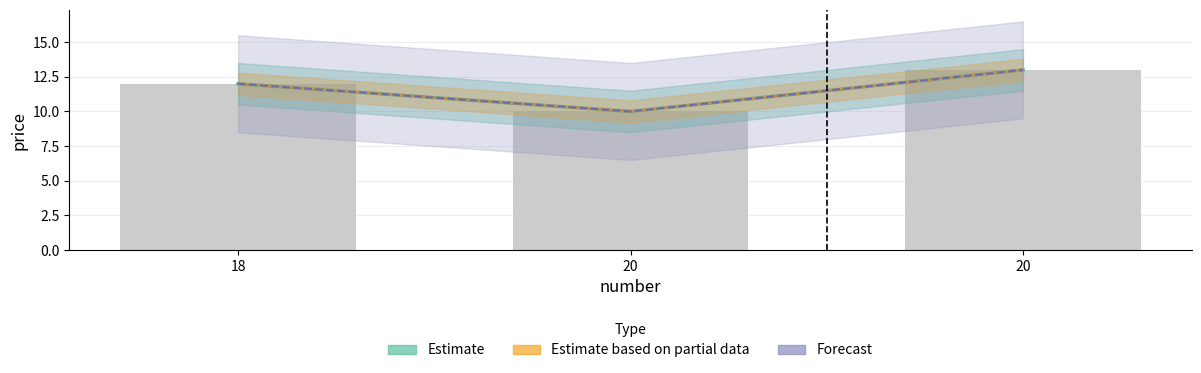

Which category has the lowest value in the Estimate series?

20